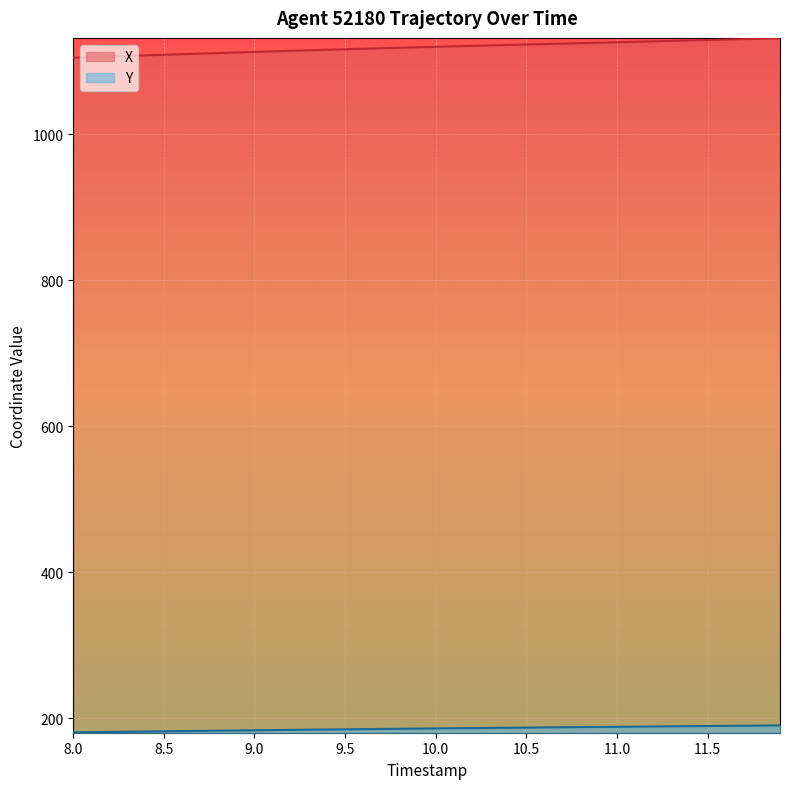

How many lines are shown in the chart?

2